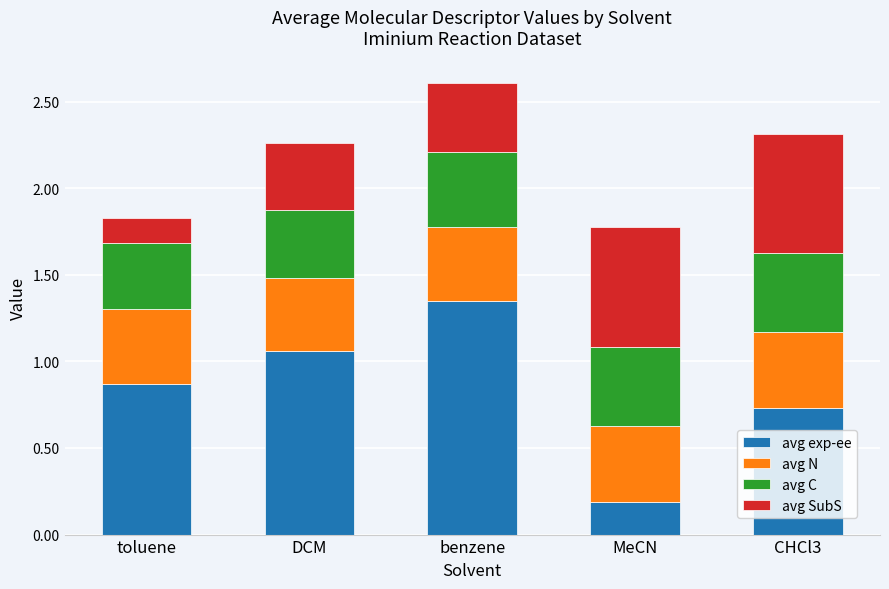

Rank the categories by avg exp-ee value from lowest to highest.

MeCN, CHCl3, toluene, DCM, benzene